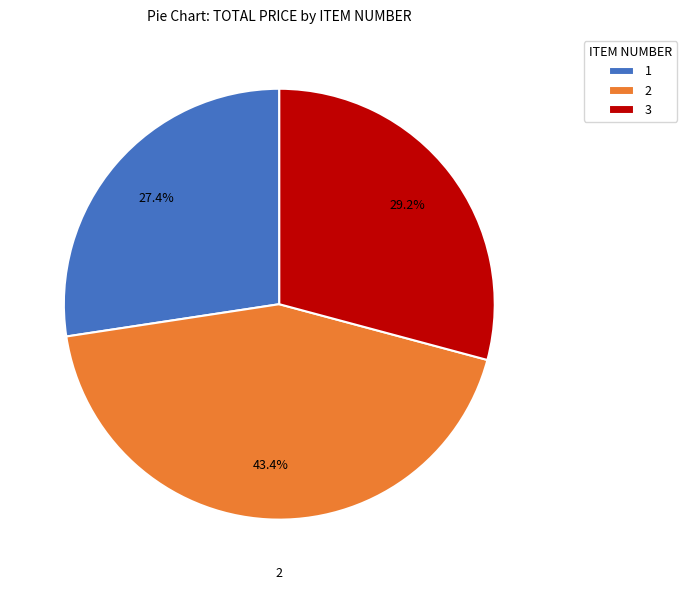

True or false: 1 accounts for 35% of the total.

False